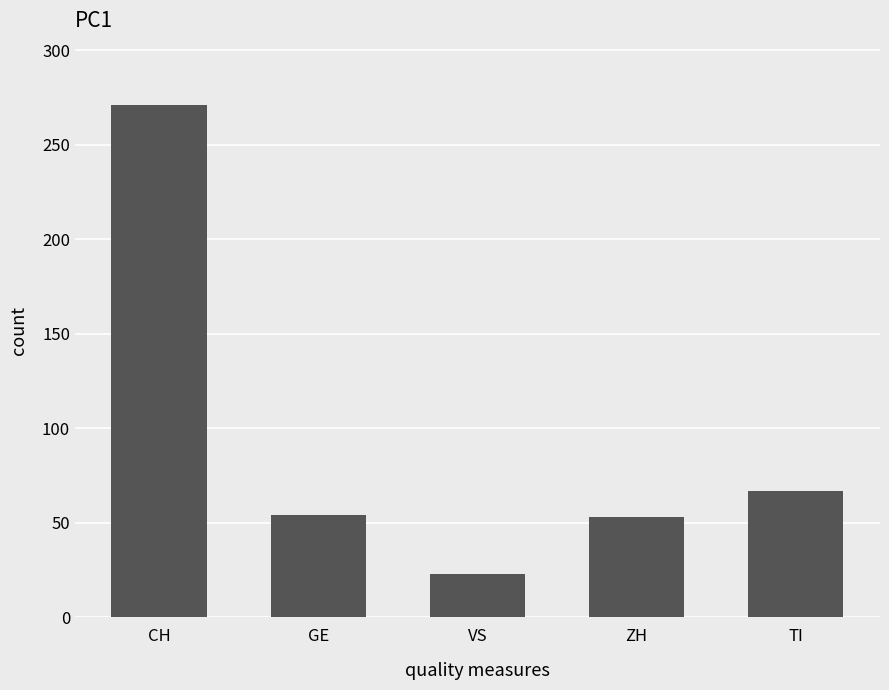

What is the difference between the second highest and minimum values?

44